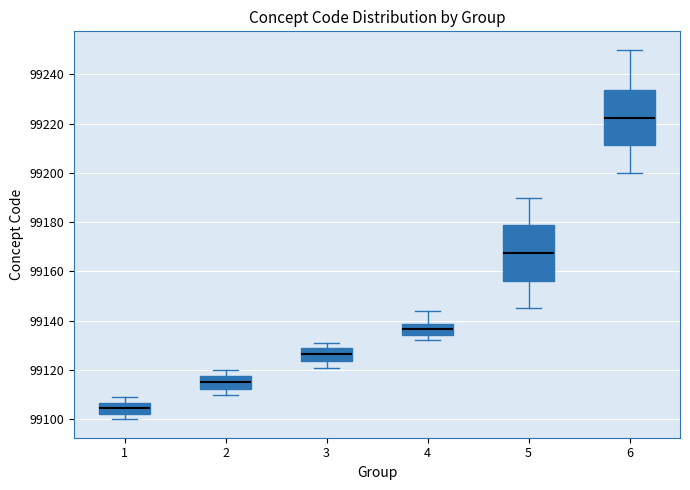

Where does the lower whisker of the box at x = 4 end on the y-axis? The values are not printed on the chart, so give them approximately, as read against the axis.

99132